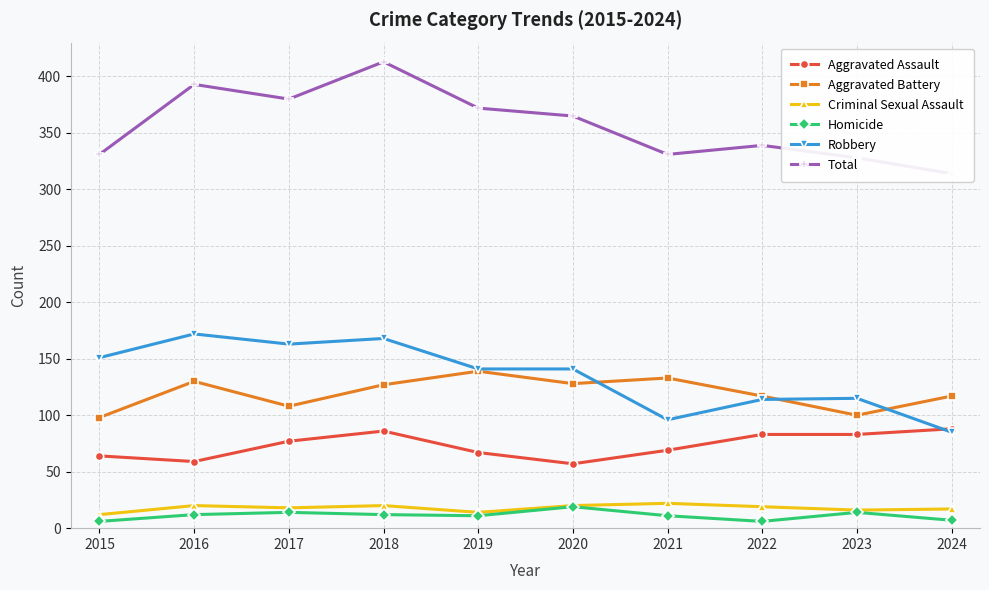

Reading left to right, transcribe all the data shown in this chart.

Aggravated Assault: 64	59	77	86	67	57	69	83	83	88
Aggravated Battery: 98	130	108	127	139	128	133	117	100	117
Criminal Sexual Assault: 12	20	18	20	14	20	22	19	16	17
Homicide: 6	12	14	12	11	19	11	6	14	7
Robbery: 151	172	163	168	141	141	96	114	115	85
Total: 331	393	380	413	372	365	331	339	328	314